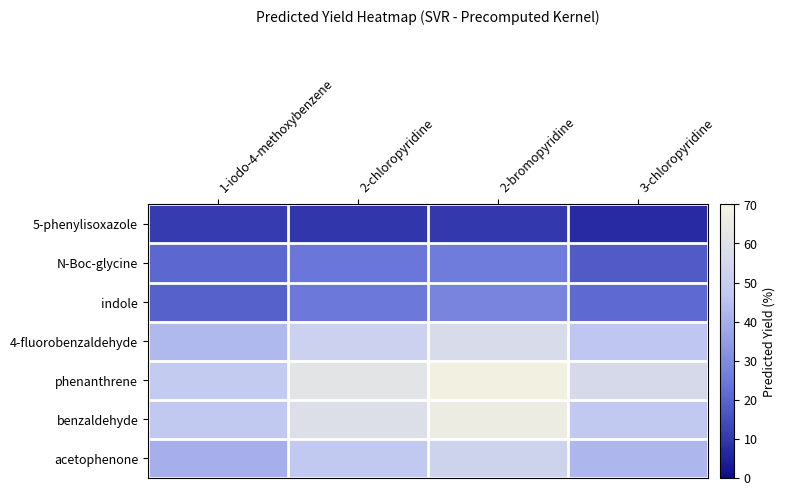

At which category does the chart reach its peak across all series?

2-bromopyridine